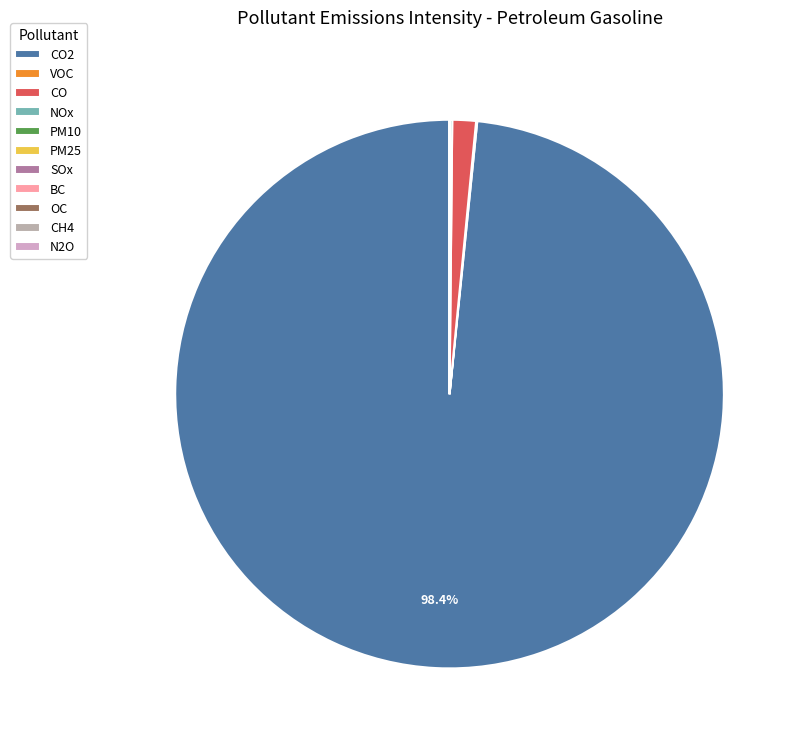

Which slice is the largest?

CO2